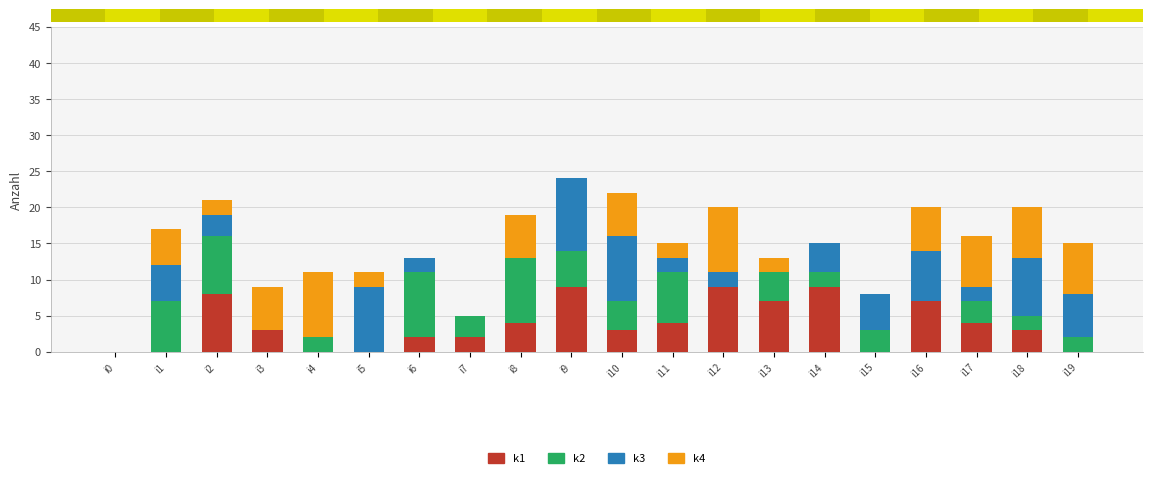

What is the maximum value shown in the chart?

10